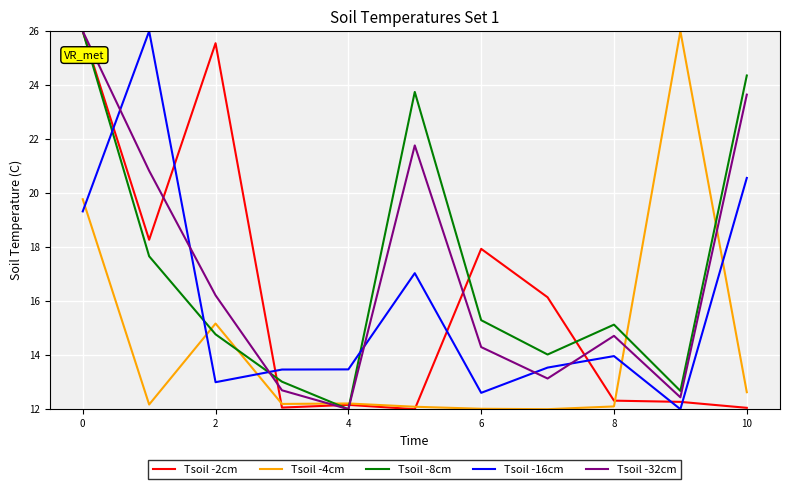

What is the lowest value of the Tsoil -8cm series?

12.0